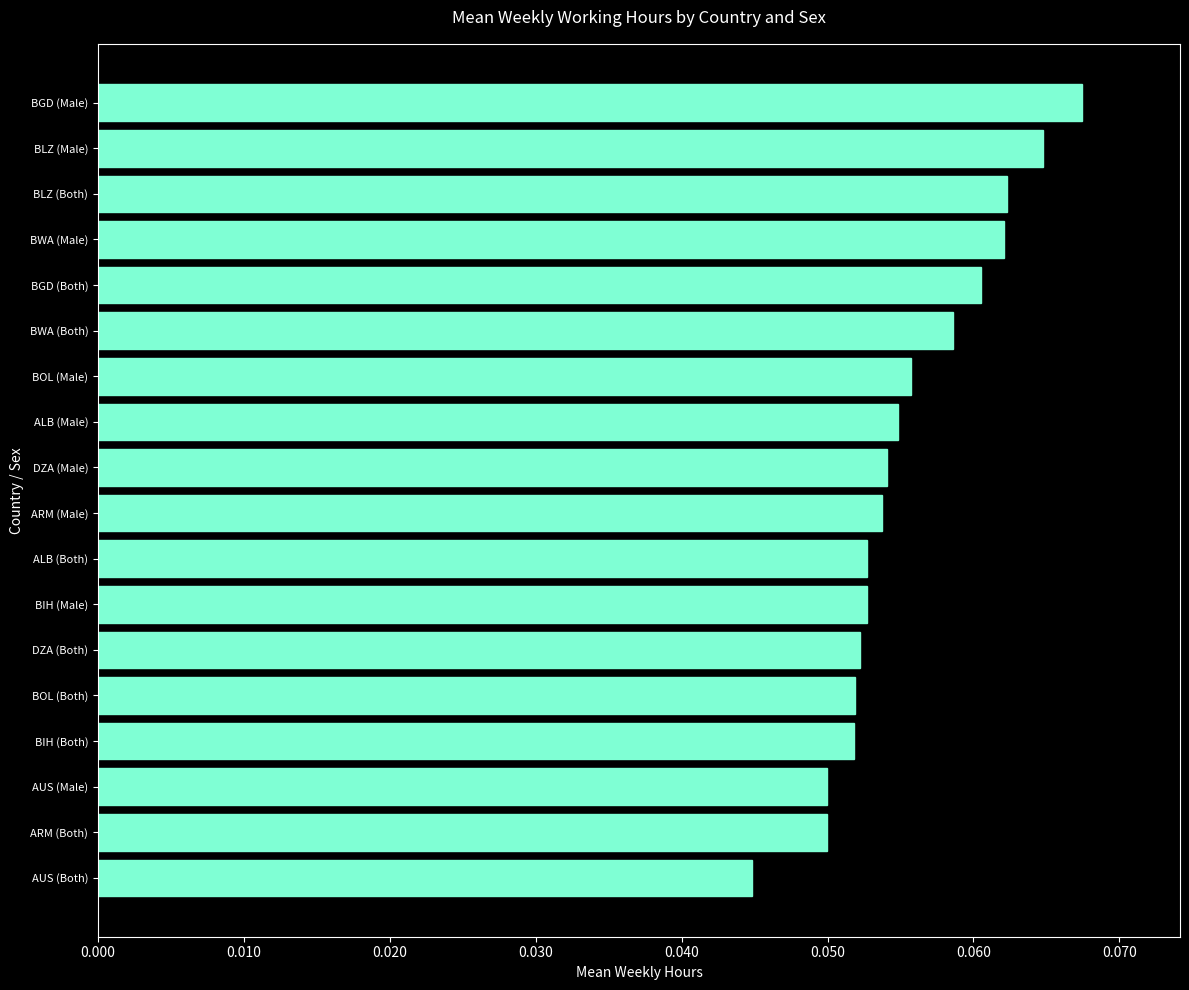

The chart shows a value of 0.0 at BGD (Male). True or false?

False